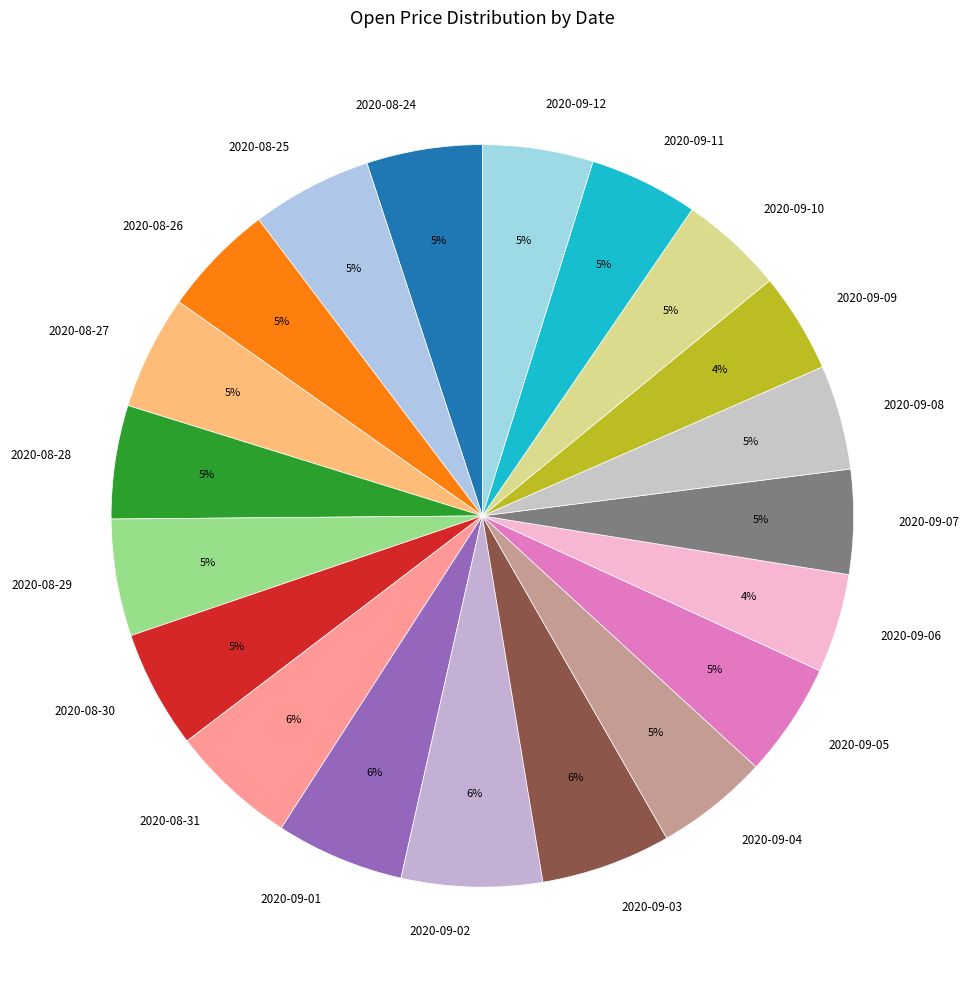

To the nearest percent, what is the difference between the largest and smallest slice percentages?

2%